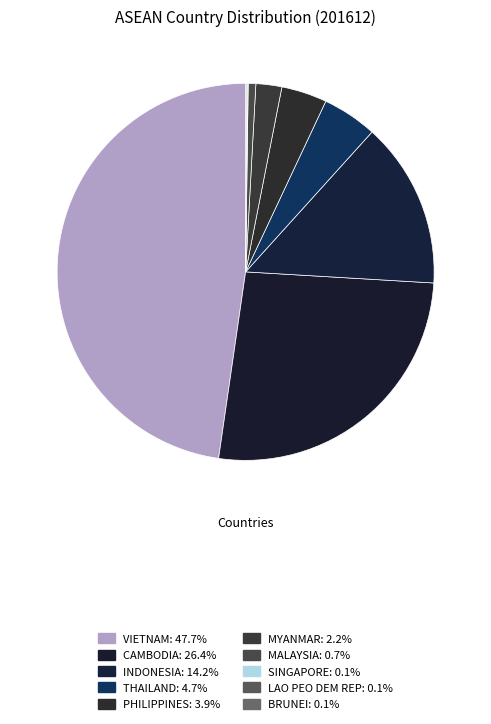

Combined, do SINGAPORE and BRUNEI account for over 50%?

No